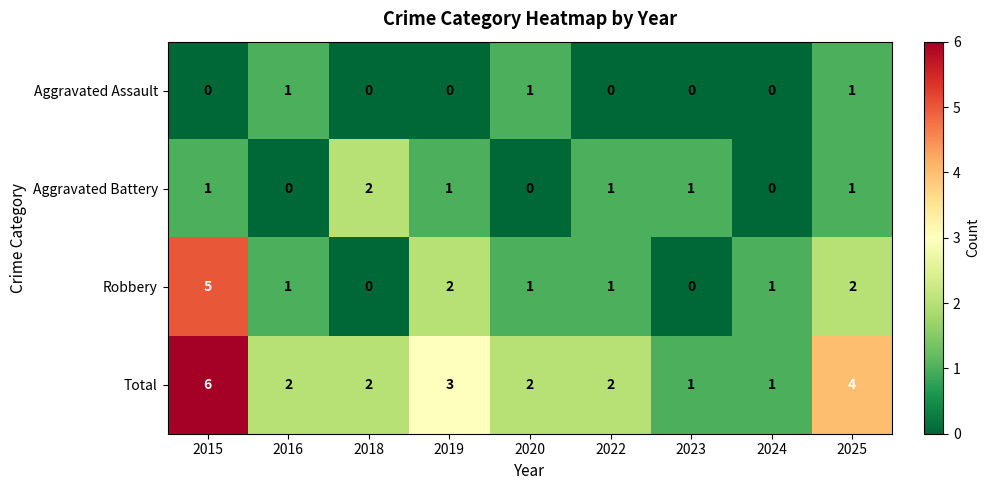

Count the Total values in the range 2 to 3.

5